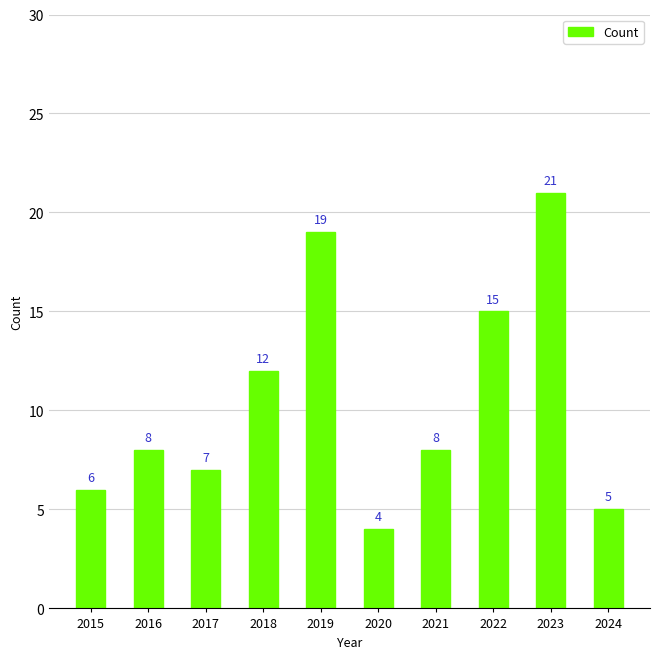

Between 2020 and 2019, which is larger?

2019